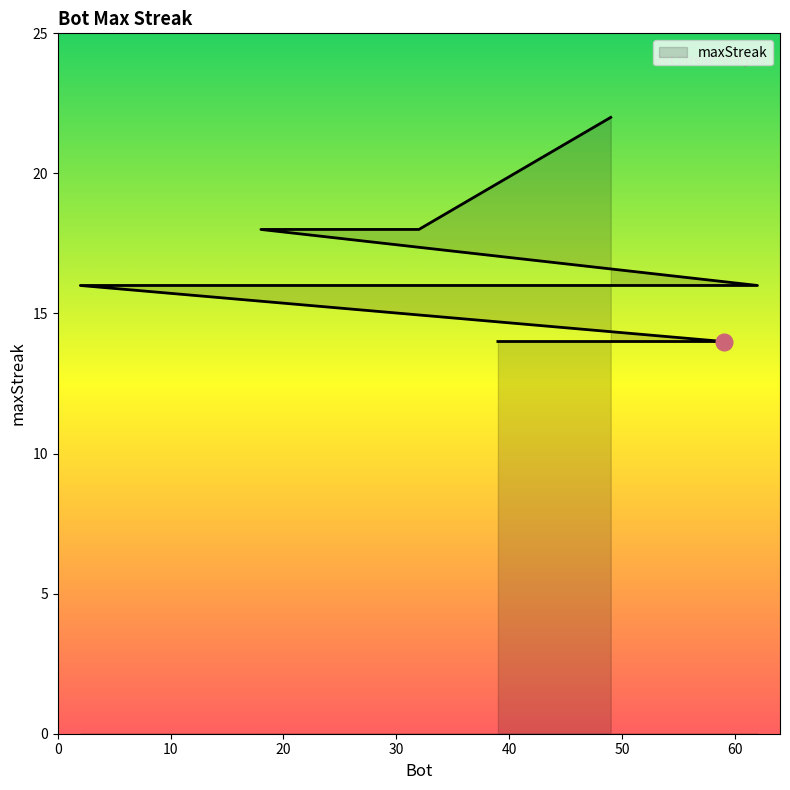

Does the chart display data point markers on the line(s)?

No